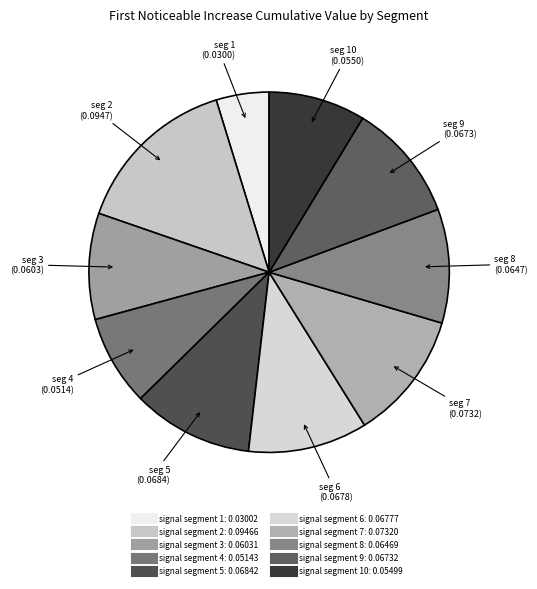

To the nearest percent, what is the average slice percentage?

10%